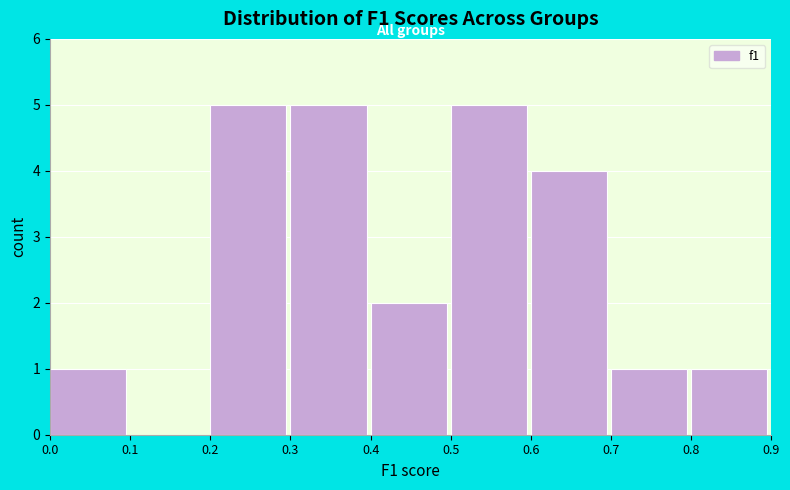

Reading left to right, list every bar in this chart as the range it spans on the x-axis followed by its height. The values are not printed on the chart, so give them approximately, as read against the axis.

0.0 to 0.1: 1
0.1 to 0.2: 0
0.2 to 0.3: 5
0.3 to 0.4: 5
0.4 to 0.5: 2
0.5 to 0.6: 5
0.6 to 0.7: 4
0.7 to 0.8: 1
0.8 to 0.9: 1